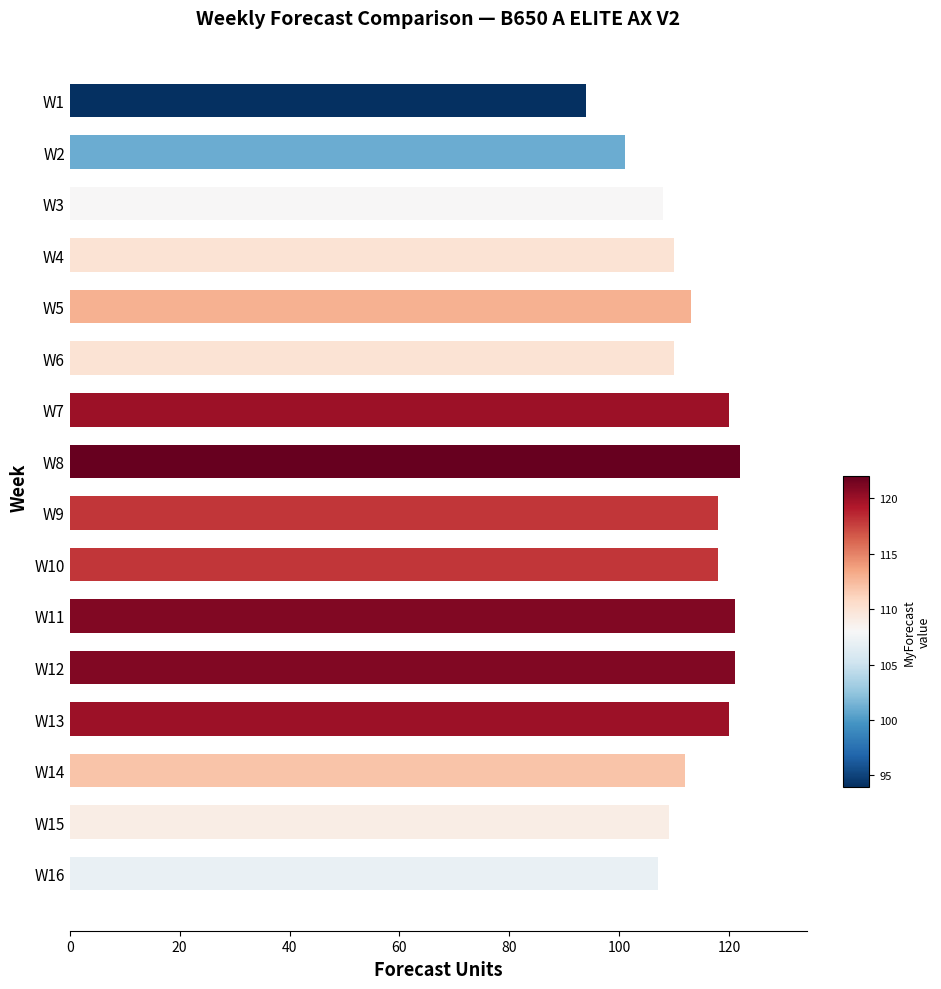

What value does the data have at W5, to the nearest 10?

110